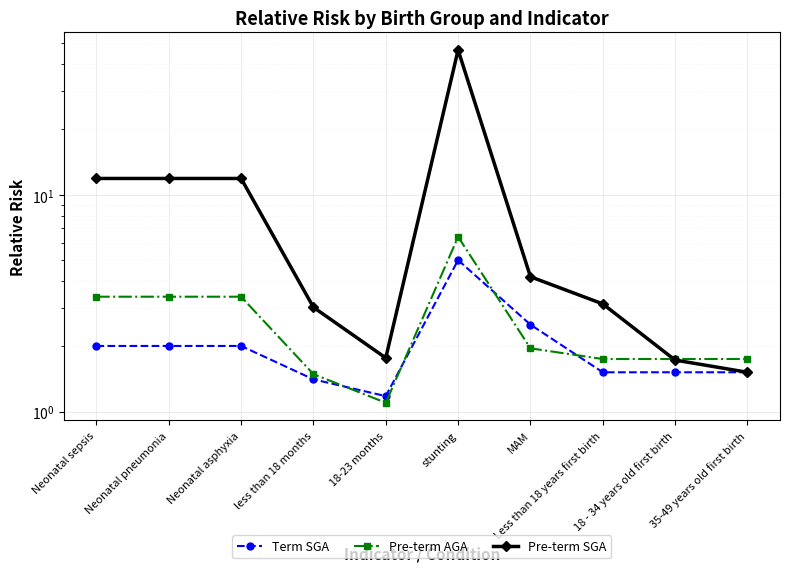

Reading right to left, extract all data points from this chart.

Term SGA: 35-49 years old first birth=1.5	18 - 34 years old first birth=1.5	Less than 18 years first birth=1.5	MAM=2.5	stunting=5.0	18-23 months=1.2	less than 18 months=1.4	Neonatal asphyxia=2.0	Neonatal pneumonia=2.0	Neonatal sepsis=2.0
Pre-term AGA: 35-49 years old first birth=1.8	18 - 34 years old first birth=1.8	Less than 18 years first birth=1.8	MAM=2.0	stunting=6.4	18-23 months=1.1	less than 18 months=1.5	Neonatal asphyxia=3.4	Neonatal pneumonia=3.4	Neonatal sepsis=3.4
Pre-term SGA: 35-49 years old first birth=1.5	18 - 34 years old first birth=1.7	Less than 18 years first birth=3.1	MAM=4.2	stunting=46.5	18-23 months=1.8	less than 18 months=3.0	Neonatal asphyxia=11.9	Neonatal pneumonia=11.9	Neonatal sepsis=11.9